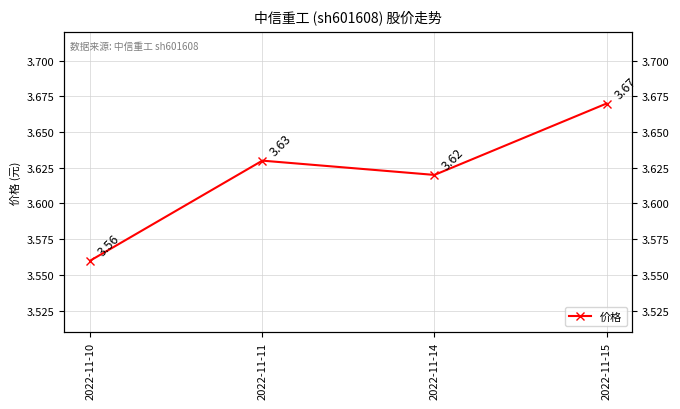

How many lines are shown in the chart?

1